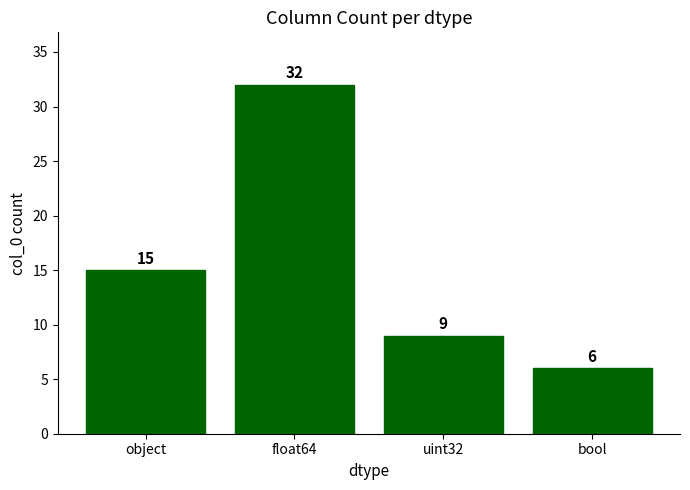

What is the ratio of the value at object to the value at bool?

2.5